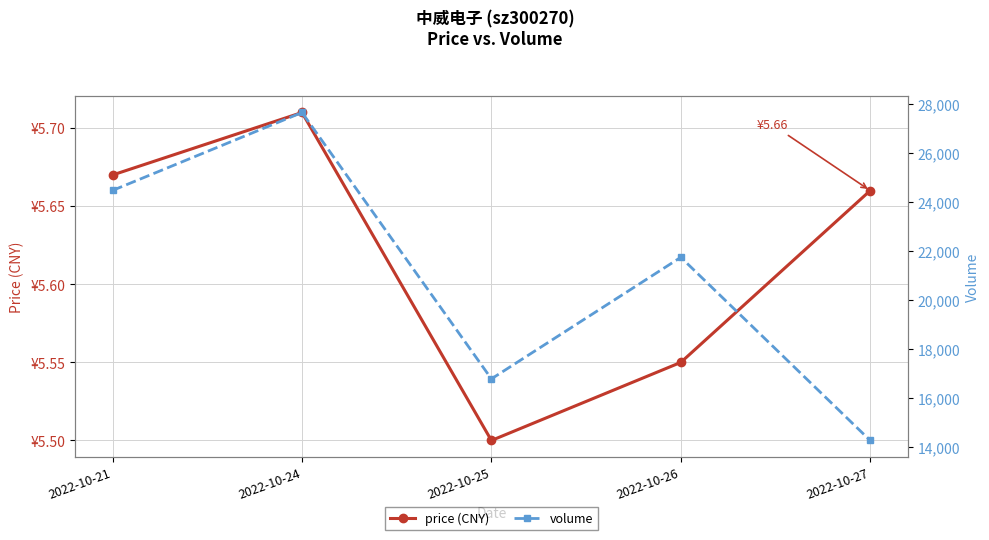

What is the difference between the second highest and second lowest values in the volume series?

7683.0